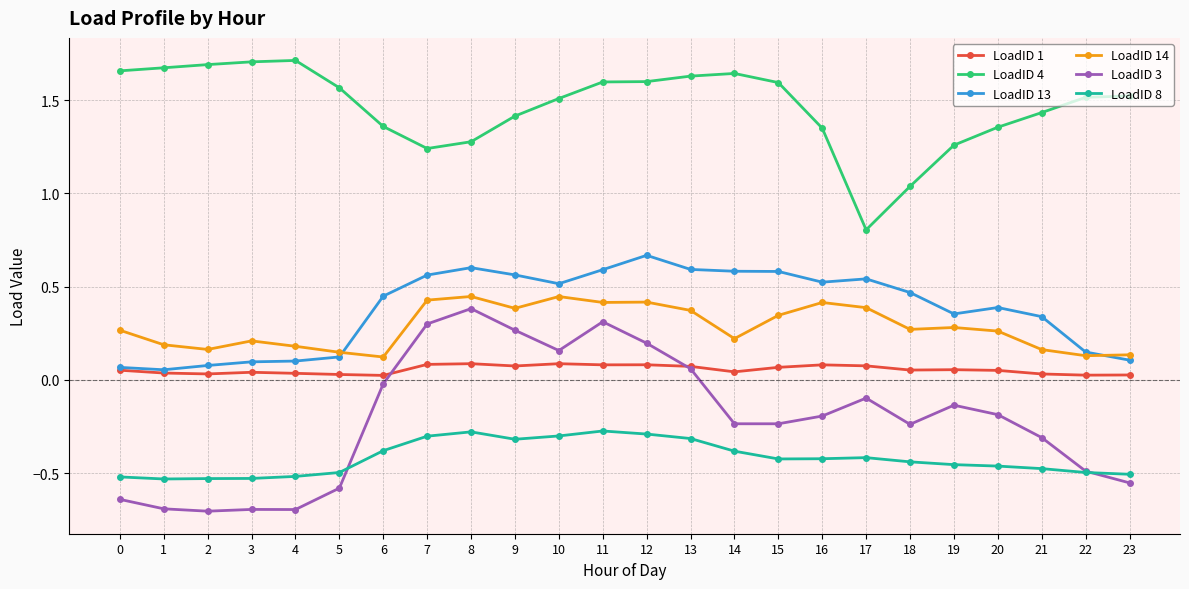

How many data points does each series have?

24